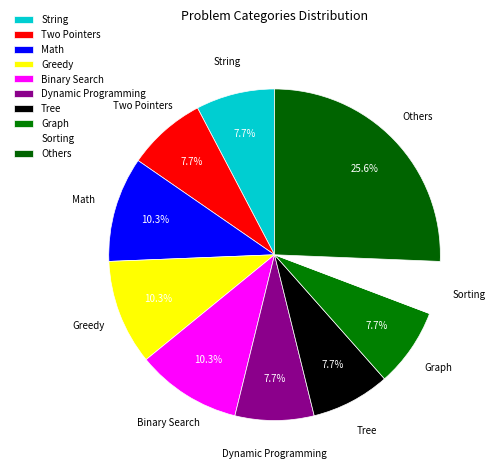

What is the largest slice in the pie chart?

Others